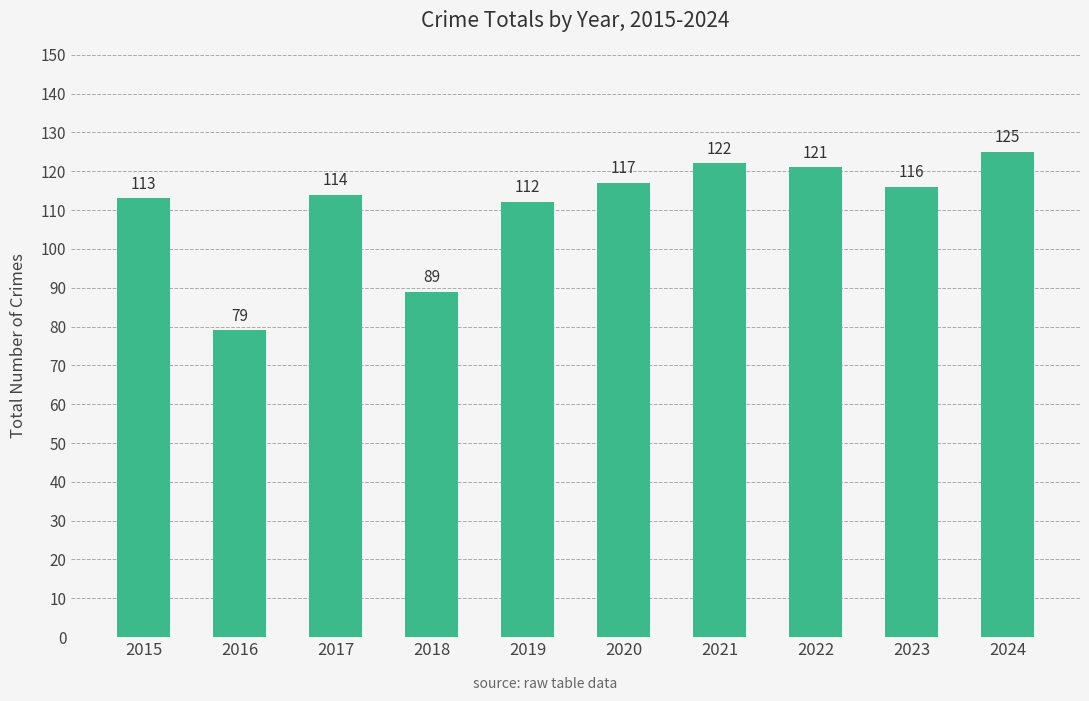

Rank the categories by value from highest to lowest.

2024, 2021, 2022, 2020, 2023, 2017, 2015, 2019, 2018, 2016